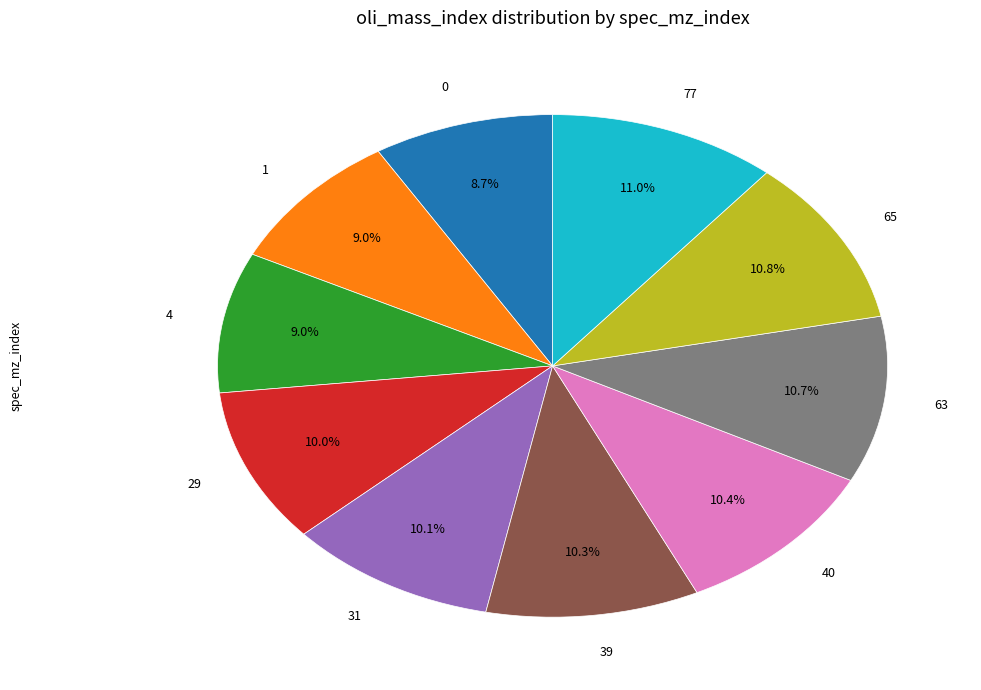

Approximately how many times larger is the value at 29 compared to 31?

1.0